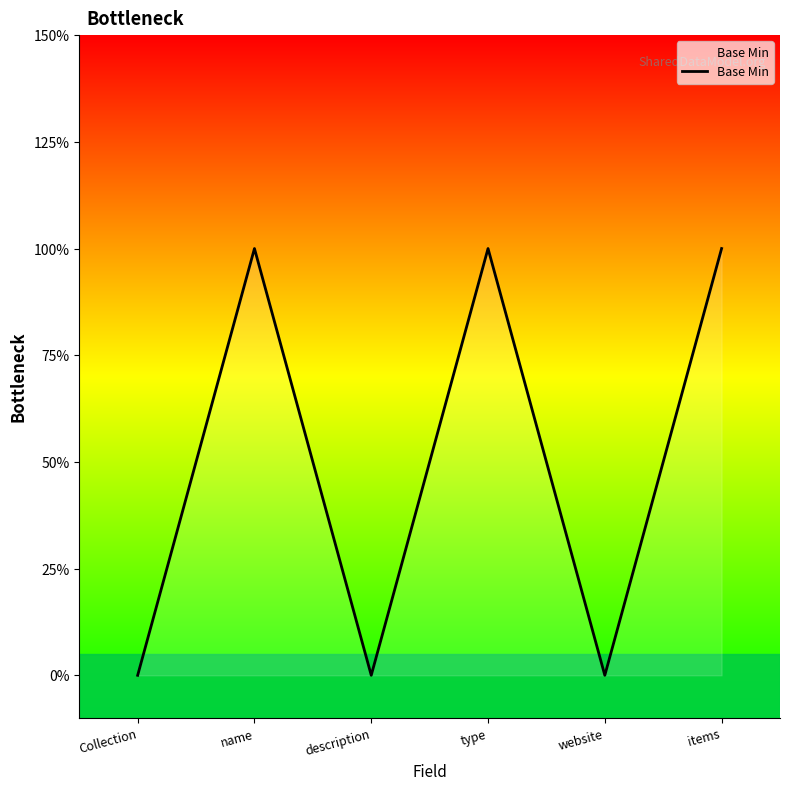

Does the chart display data point markers on the line(s)?

No